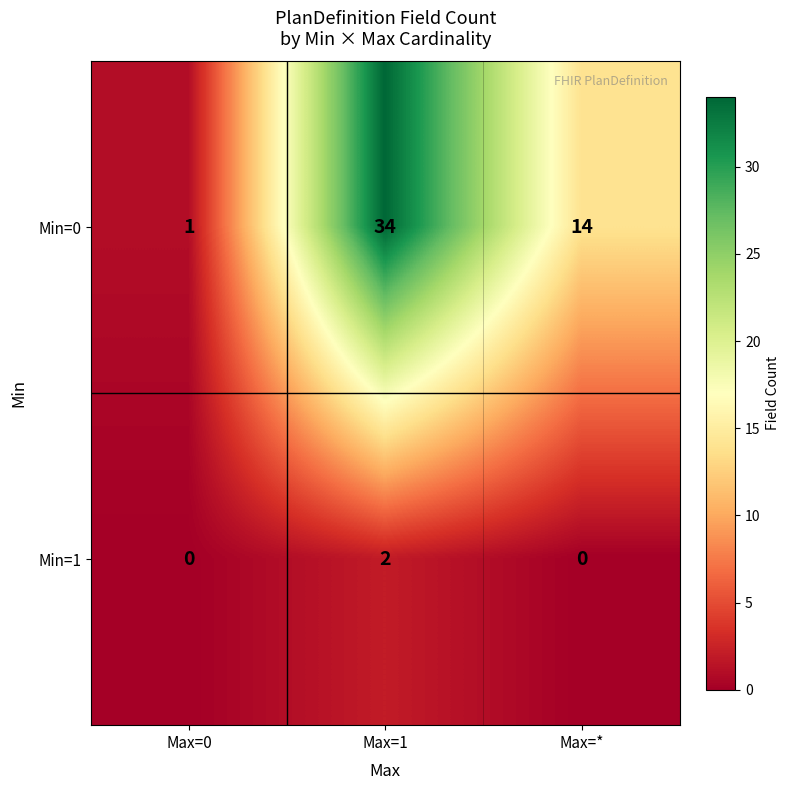

What is the difference between the maximum and minimum values in the Min=0 series?

33